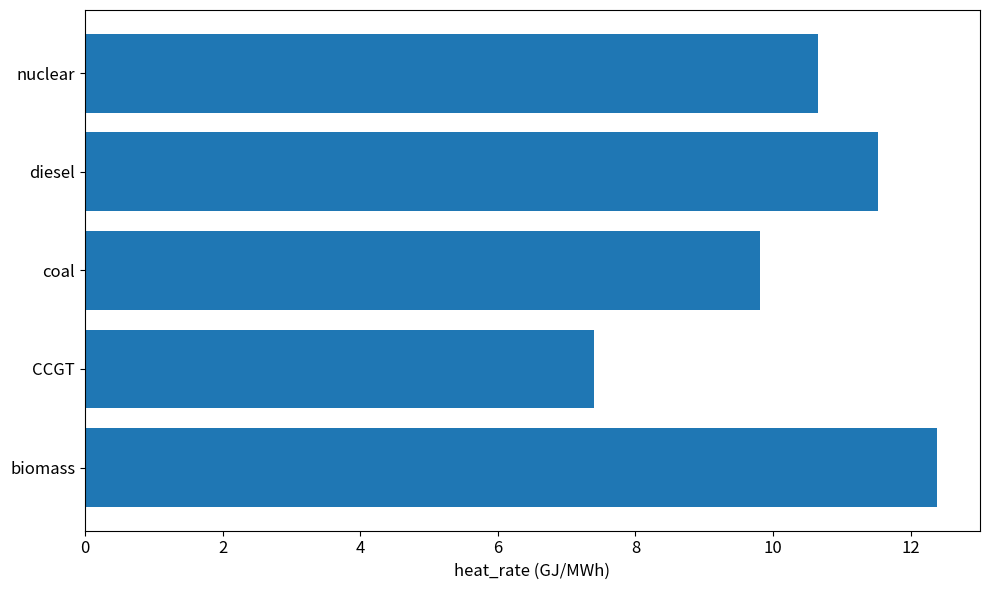

List the labels in order of value, largest first.

biomass, diesel, nuclear, coal, CCGT